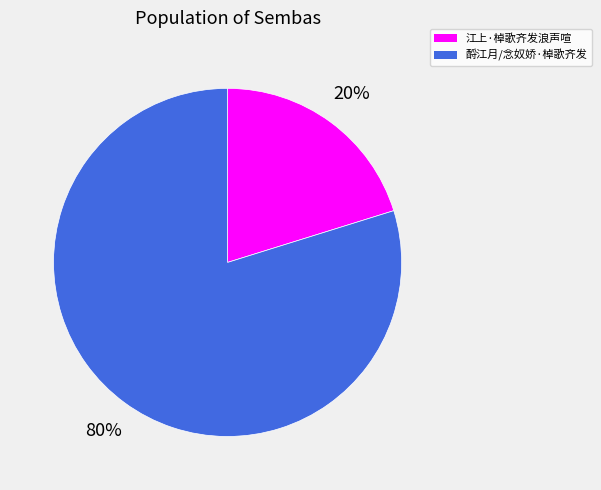

To the nearest percent, what is the difference between the 江上·棹歌齐发浪声喧 and 酹江月/念奴娇·棹歌齐发 slice percentages?

60%